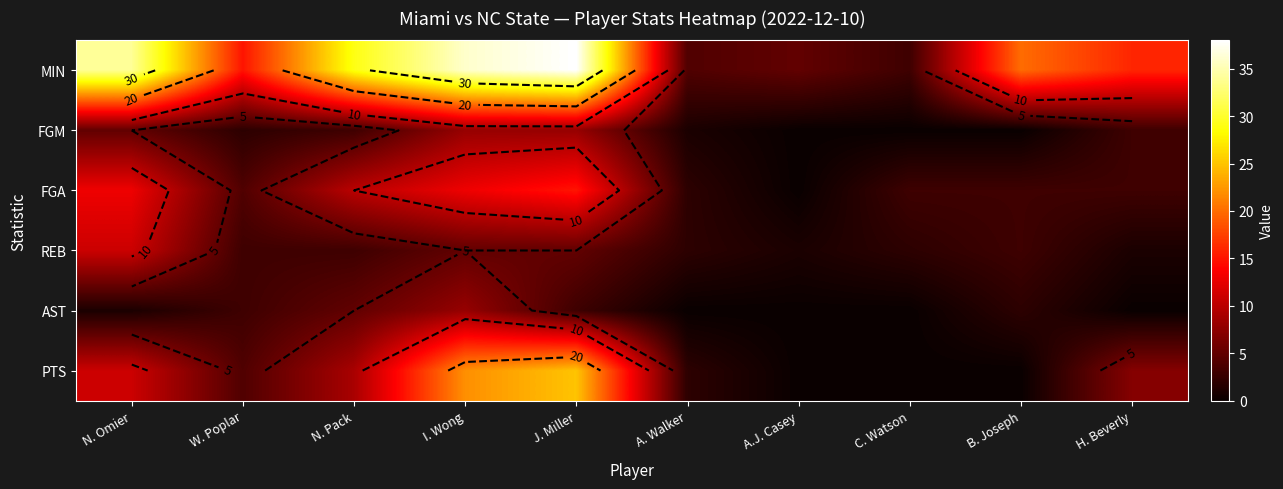

True or false: REB has a value of 3 at C. Watson.

False